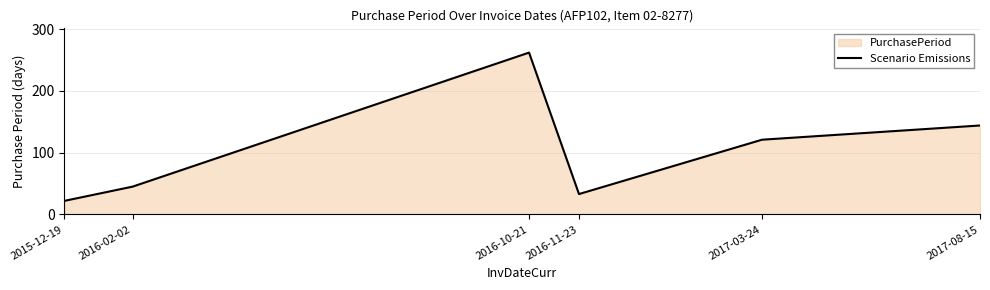

How many interior local valleys (lower than both neighbors) does the data have?

1